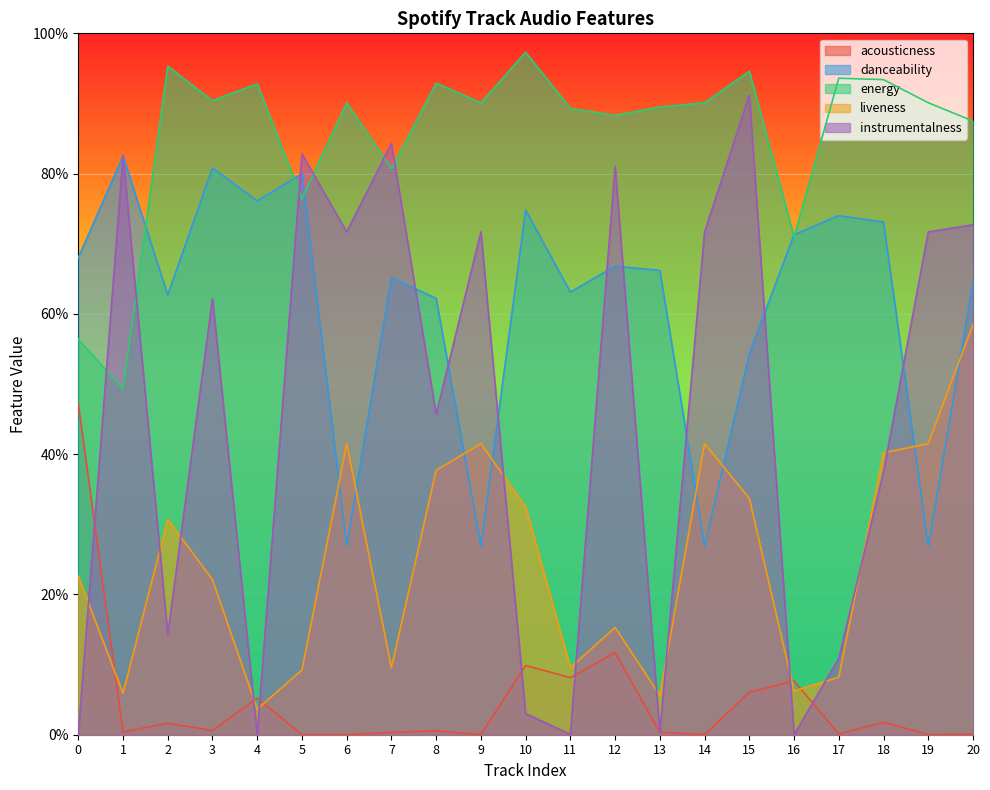

Reading right to left, what are all the values shown in this chart?

acousticness: 0.0	0.0	0.0	0.0	0.1	0.1	0.0	0.0	0.1	0.1	0.1	0.0	0.0	0.0	0.0	0.0	0.1	0.0	0.0	0.0	0.5
danceability: 0.6	0.3	0.7	0.7	0.7	0.5	0.3	0.7	0.7	0.6	0.7	0.3	0.6	0.7	0.3	0.8	0.8	0.8	0.6	0.8	0.7
energy: 0.9	0.9	0.9	0.9	0.7	0.9	0.9	0.9	0.9	0.9	1.0	0.9	0.9	0.8	0.9	0.8	0.9	0.9	1.0	0.5	0.6
liveness: 0.6	0.4	0.4	0.1	0.1	0.3	0.4	0.1	0.2	0.1	0.3	0.4	0.4	0.1	0.4	0.1	0.0	0.2	0.3	0.1	0.2
instrumentalness: 0.7	0.7	0.4	0.1	0.0	0.9	0.7	0.0	0.8	0.0	0.0	0.7	0.5	0.8	0.7	0.8	0.0	0.6	0.1	0.8	0.0